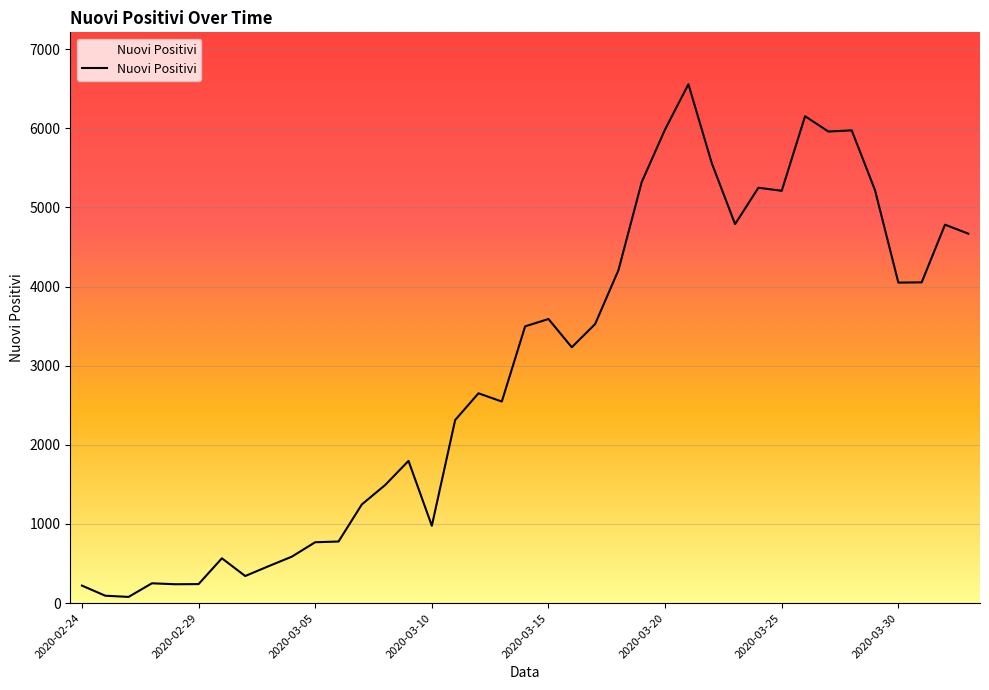

What is the difference between the maximum and minimum values?

6479